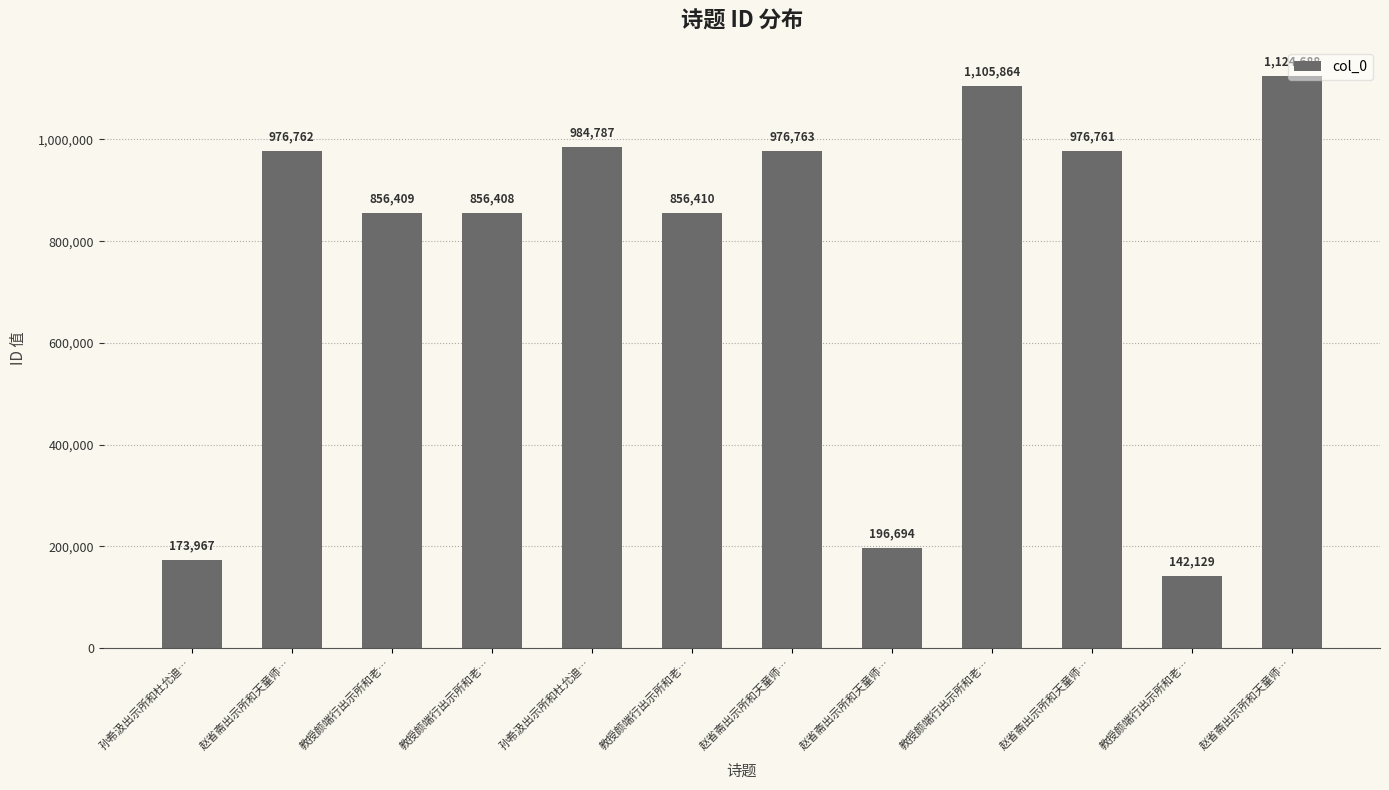

Does the chart contain any negative values?

No